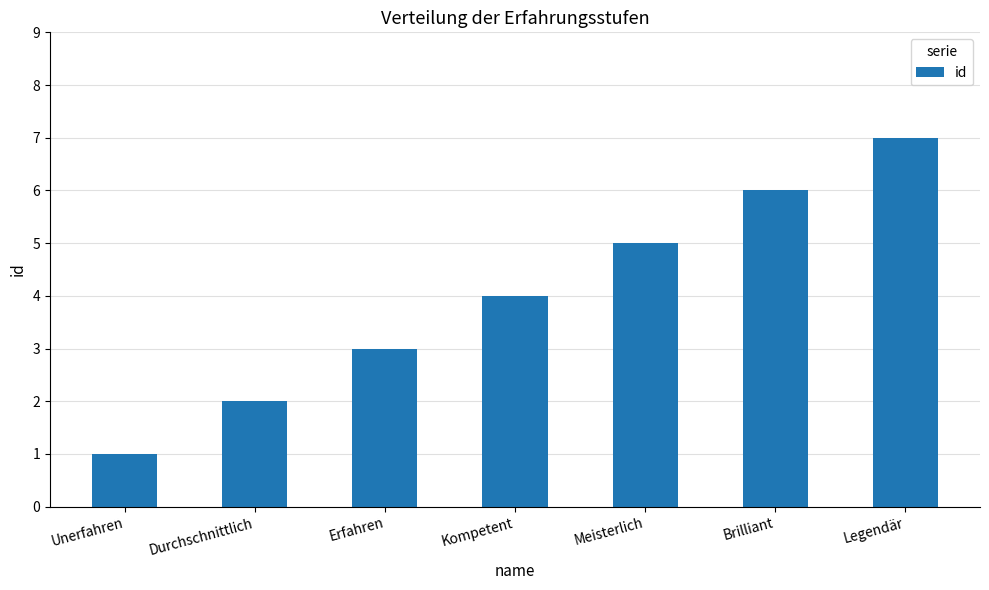

What is the sum of the values at Meisterlich and Legendär?

12